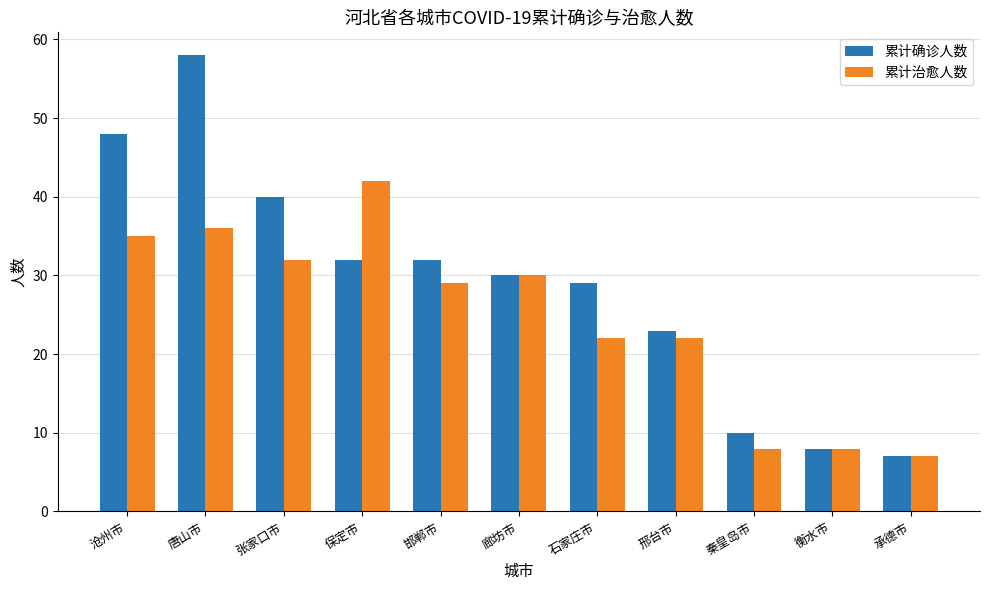

Where does the 累计确诊人数 series first go above 30?

沧州市